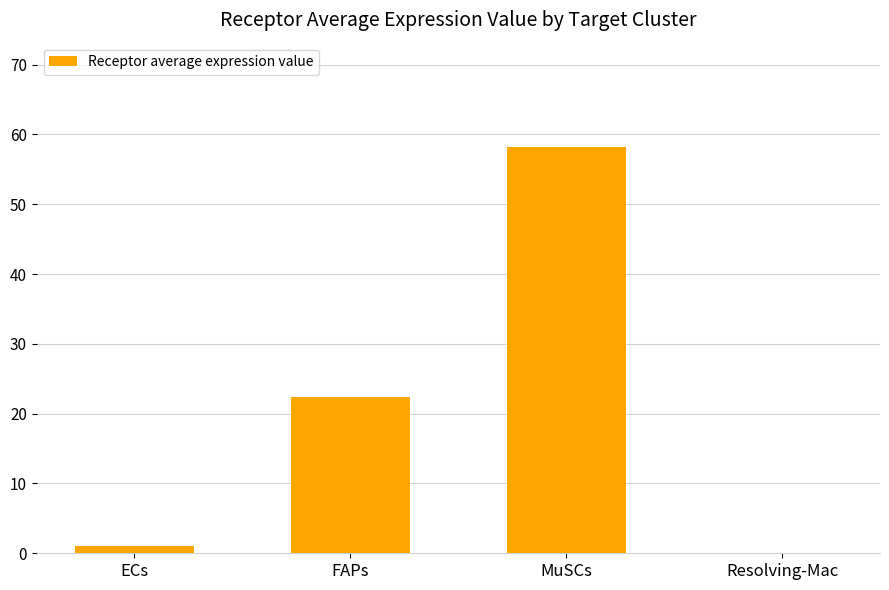

Where is the data nearest to the value 29?

FAPs